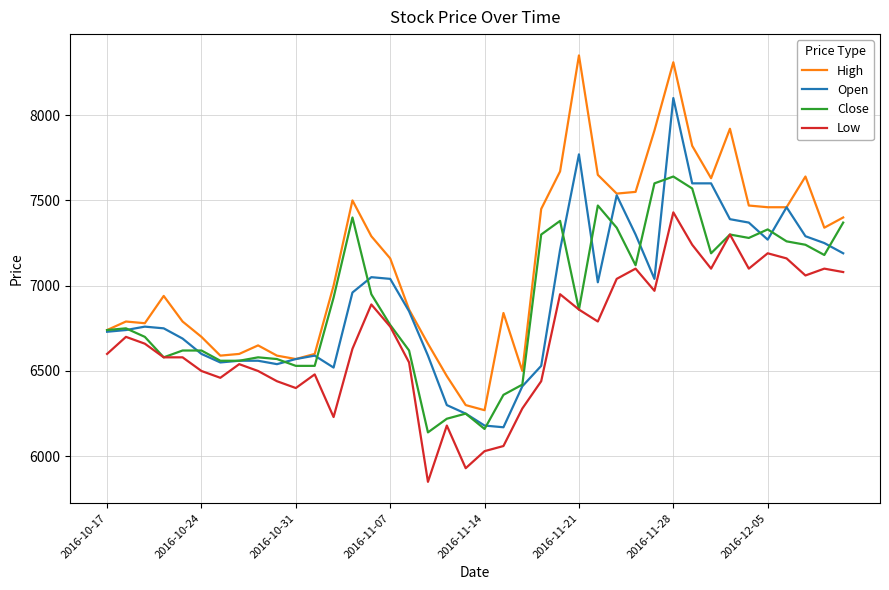

True or false: Low and High cross at least once.

False